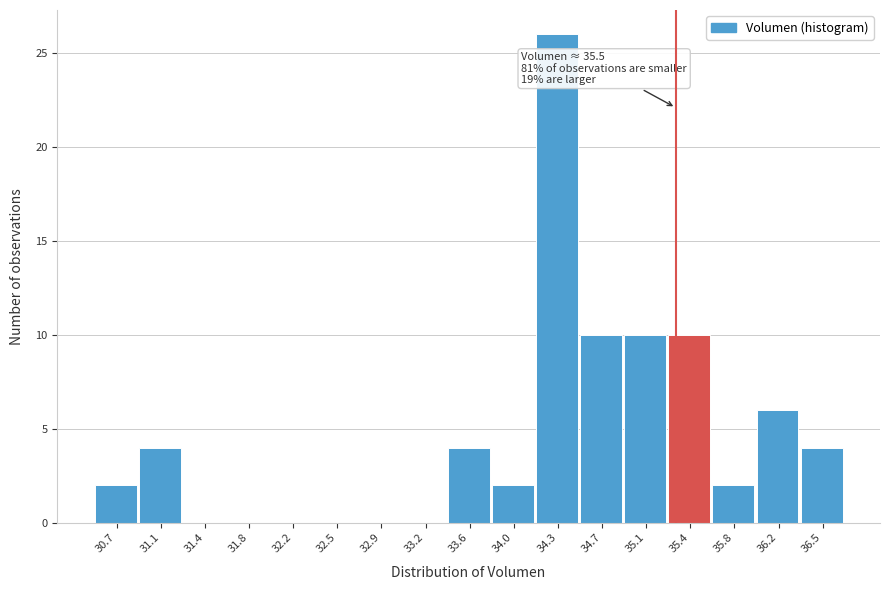

Reading left to right, extract all data points from this chart.

30.7=2	31.1=4	31.4=0	31.8=0	32.2=0	32.5=0	32.9=0	33.2=0	33.6=4	34.0=2	34.3=26	34.7=10	35.1=10	35.4=10	35.8=2	36.2=6	36.5=4